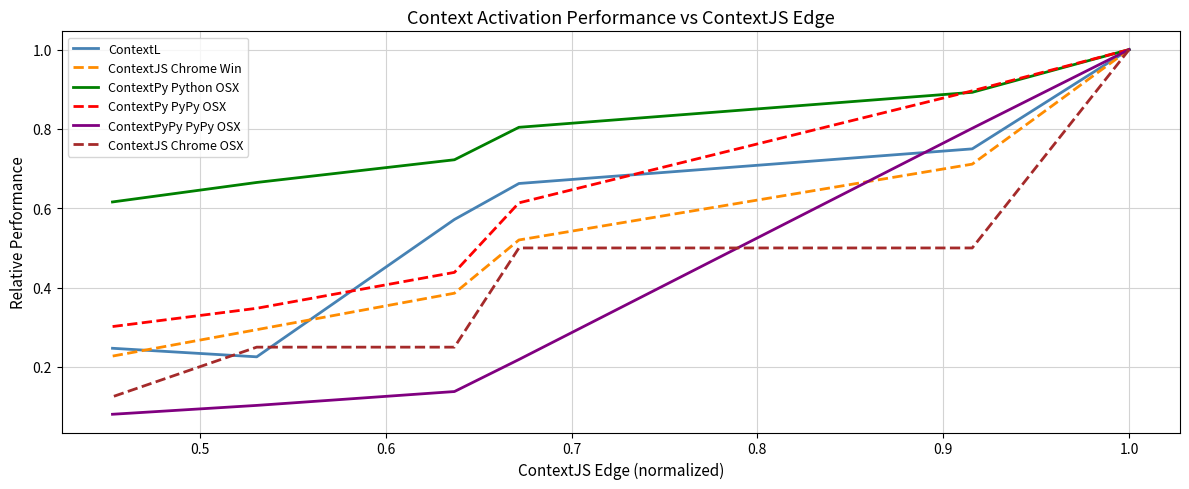

What are all the series names shown in the legend?

ContextL, ContextJS Chrome Win, ContextPy Python OSX, ContextPy PyPy OSX, ContextPyPy PyPy OSX, ContextJS Chrome OSX